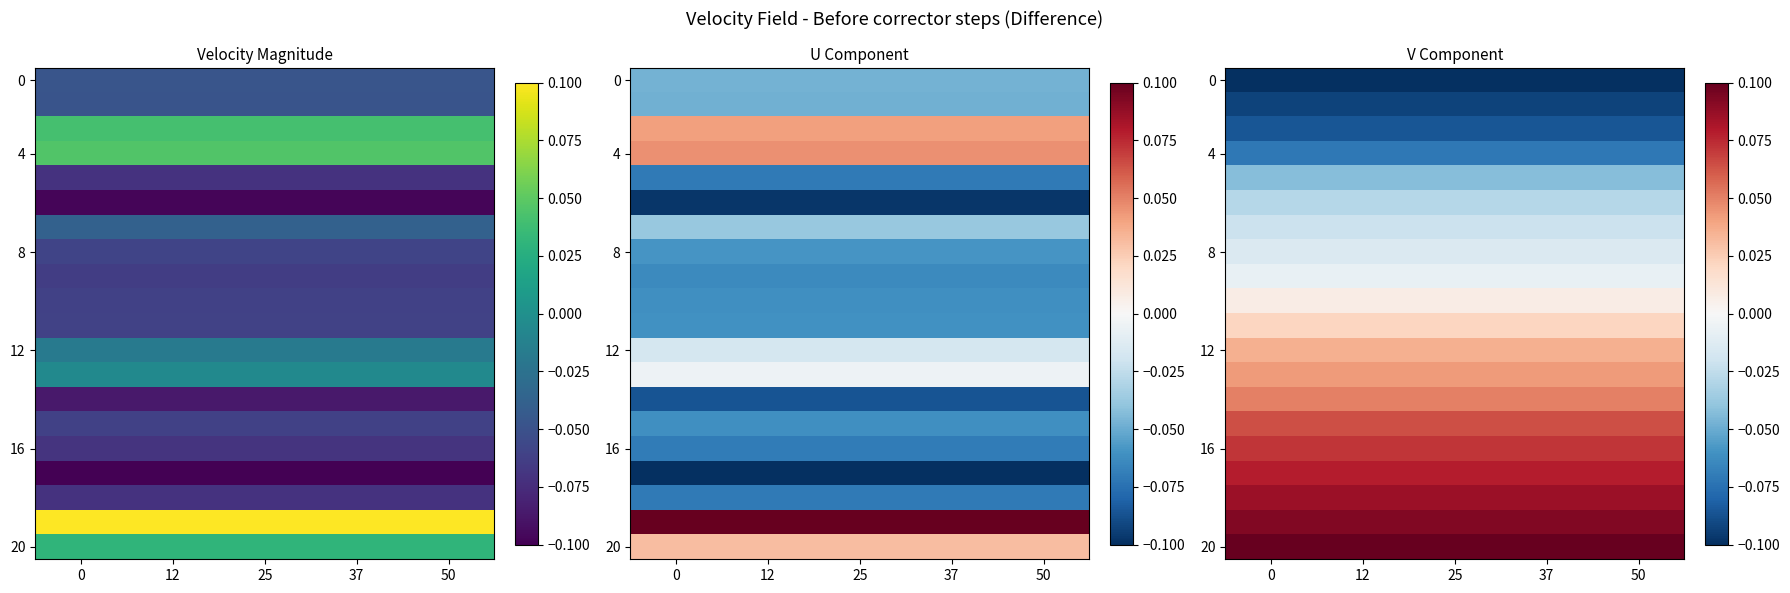

At how many categories does at least one series exceed 0?

5